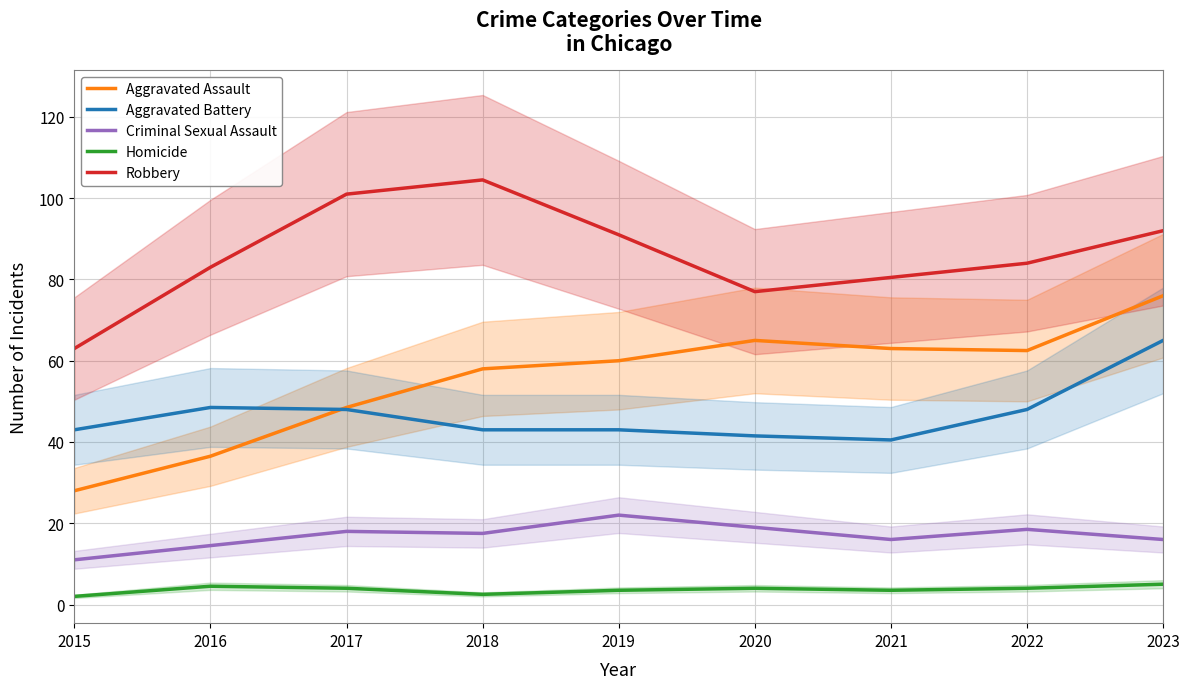

Is this an area chart (filled region under the line)?

No